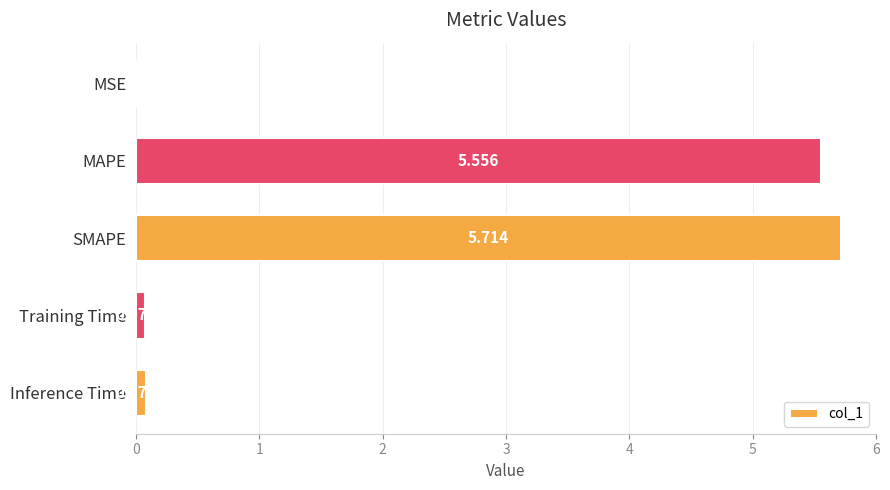

Where is the data nearest to the value 2?

Inference Time